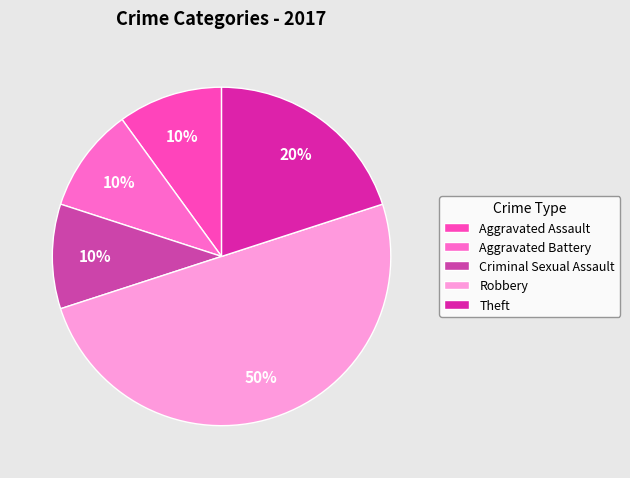

What portion of the pie excludes Theft?

80.0%